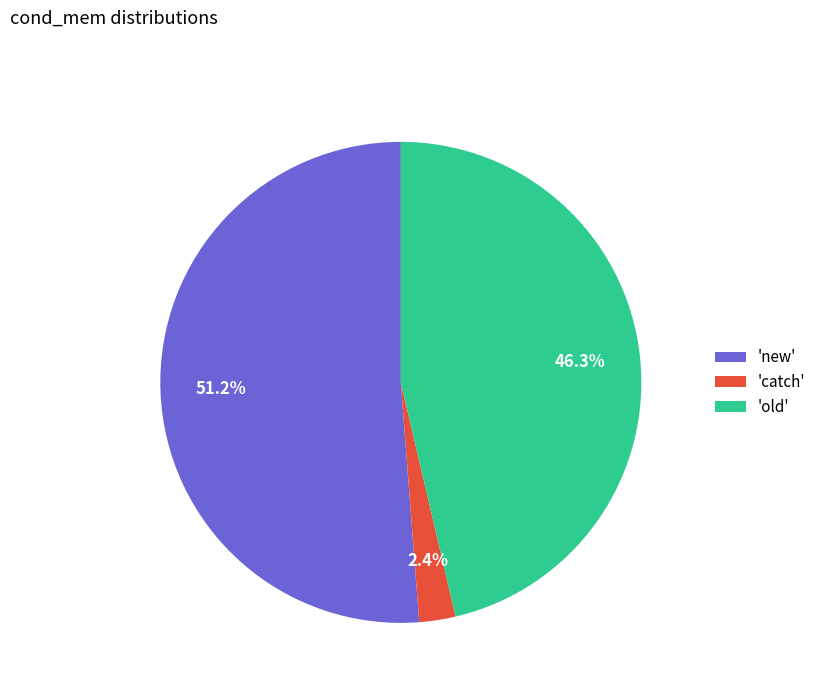

Rank the categories by value from lowest to highest.

'catch', 'old', 'new'